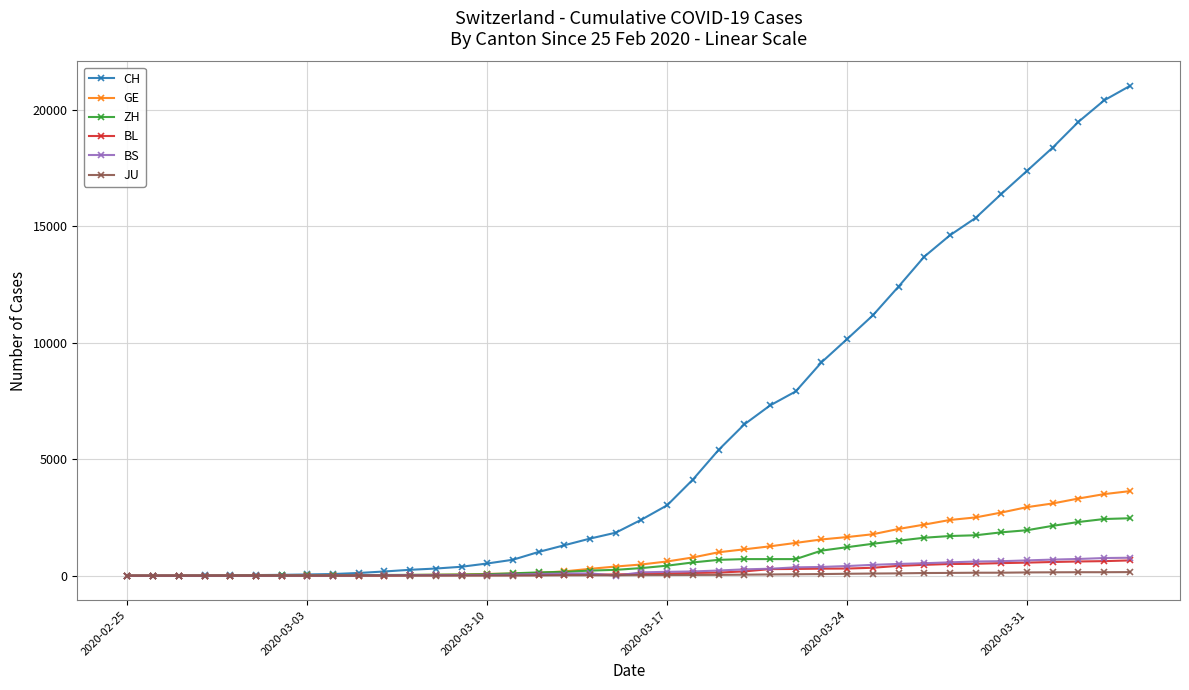

What is the maximum value for BL?

656